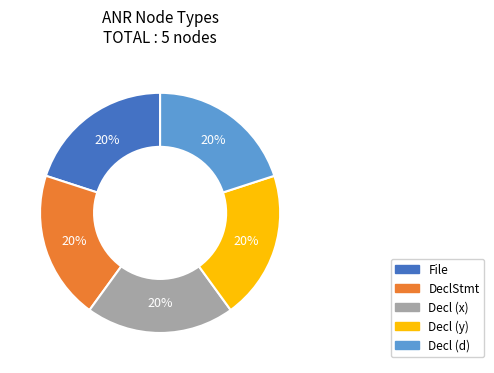

Is there a majority slice in this chart?

No